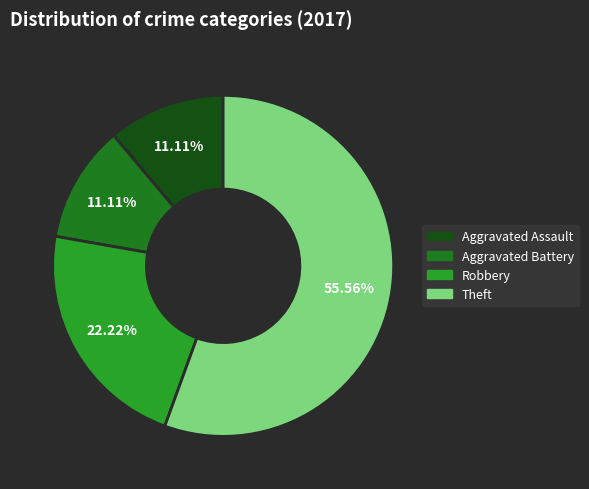

How many slices are in this pie chart?

4